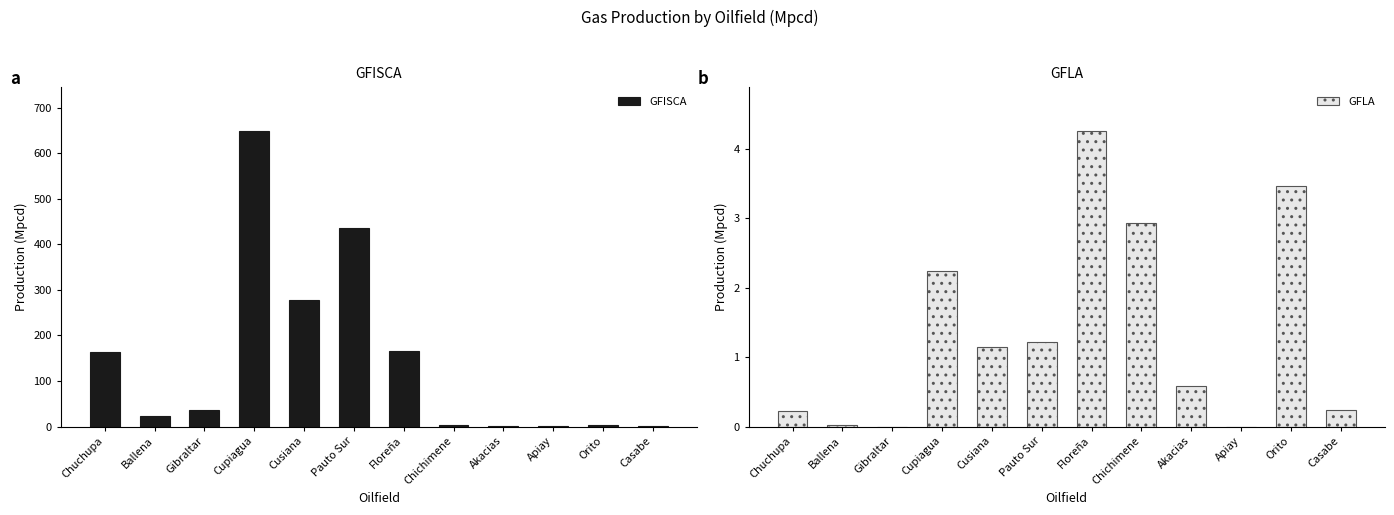

What is the average value of the GFLA series?

1.4